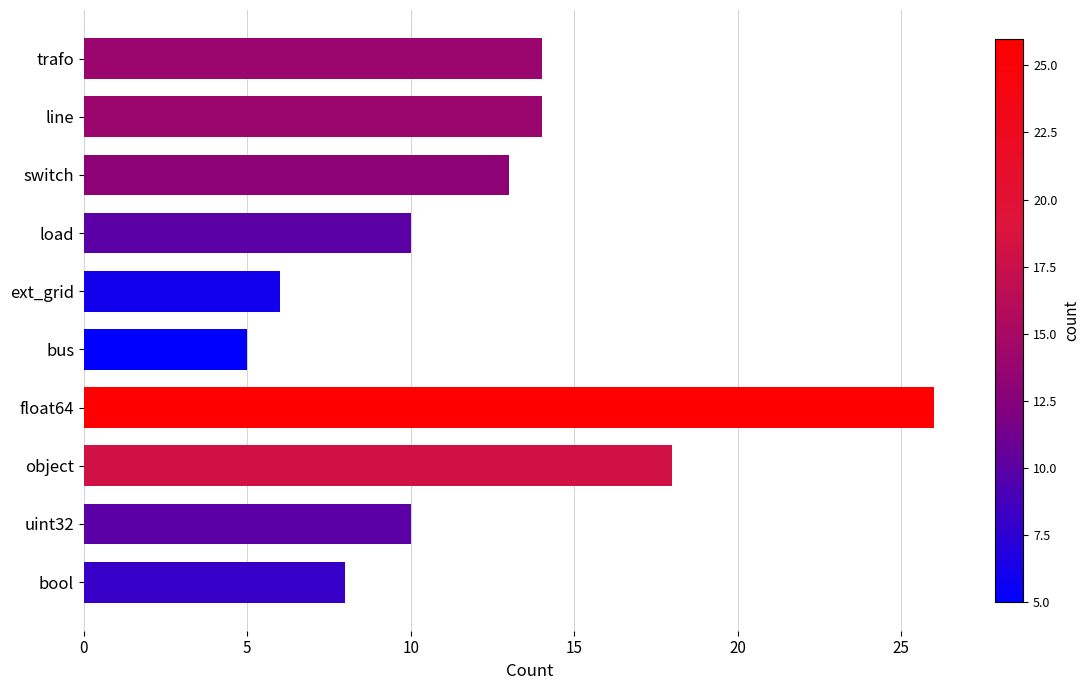

What is the sum of all values?

124